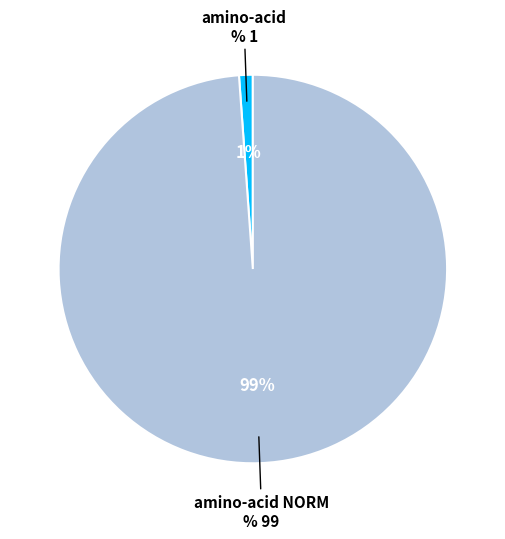

Is there any slice that represents more than half of the pie?

Yes